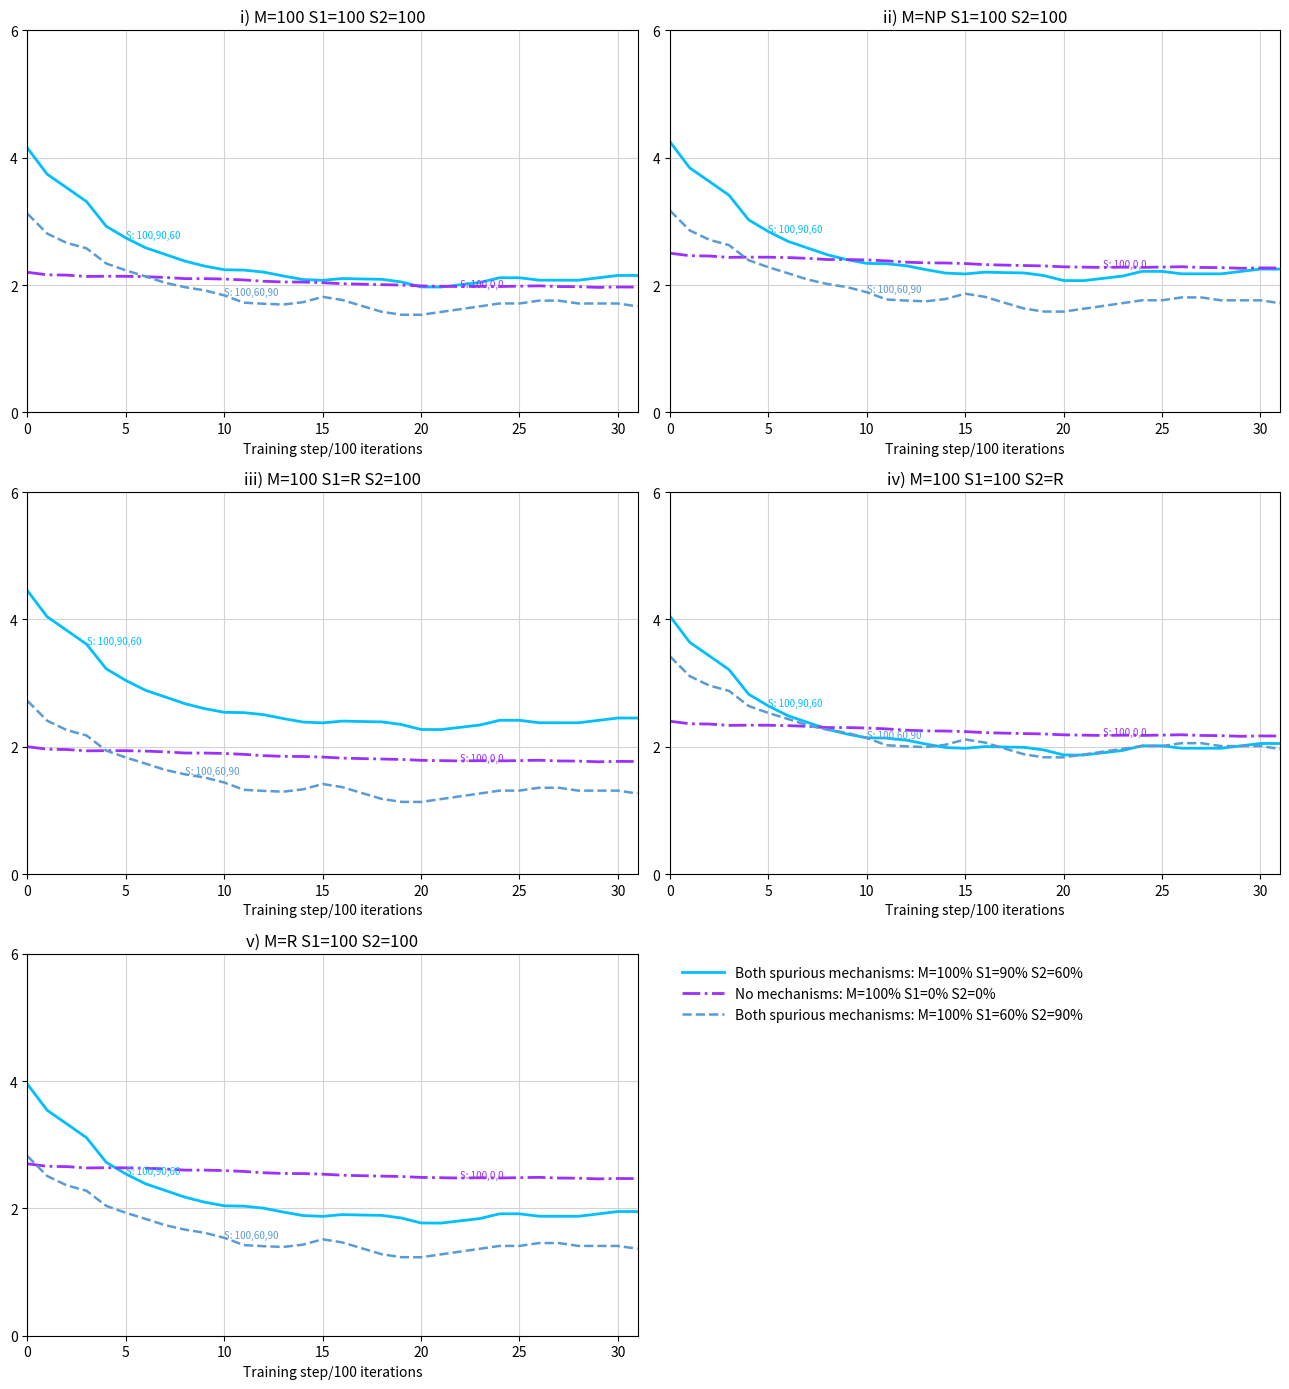

What is the label of the 12th point from the left?

11